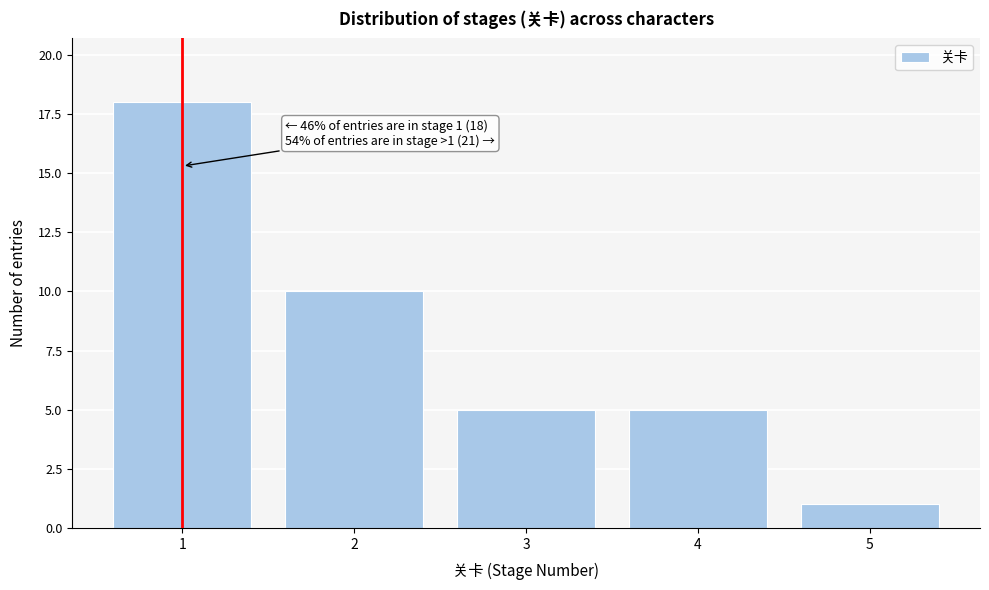

Over which range of the x-axis is the bar tallest?

0.5 to 1.5